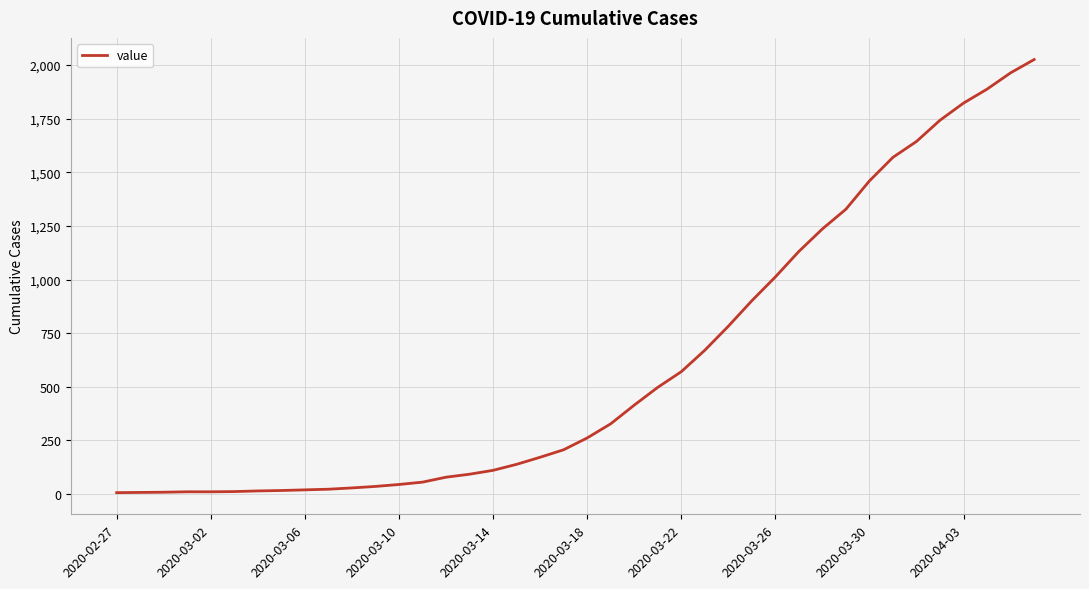

What is the maximum value shown in the chart?

2026